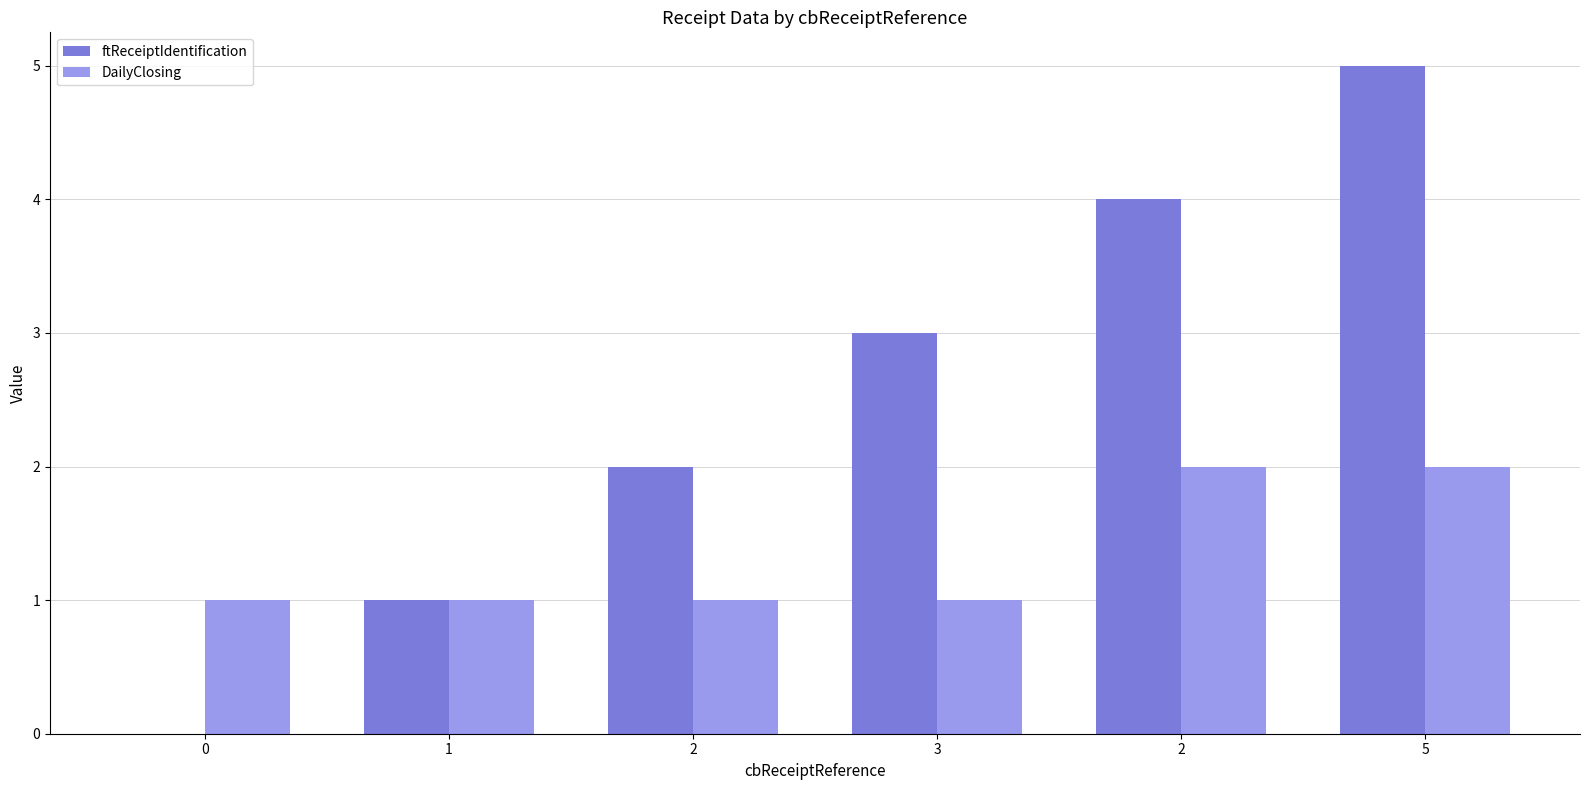

How many groups of bars are there?

6